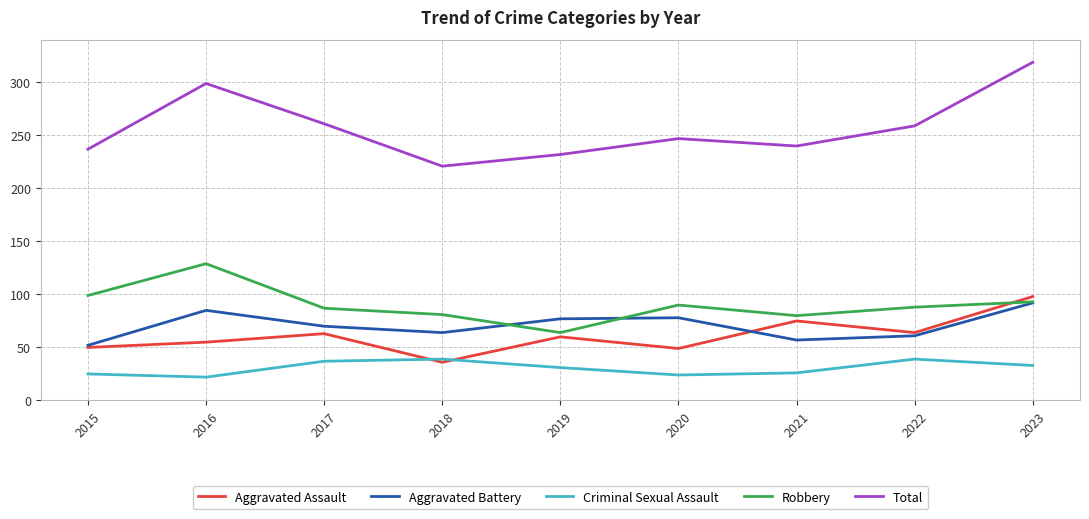

What is the sum of all Aggravated Battery values?

636